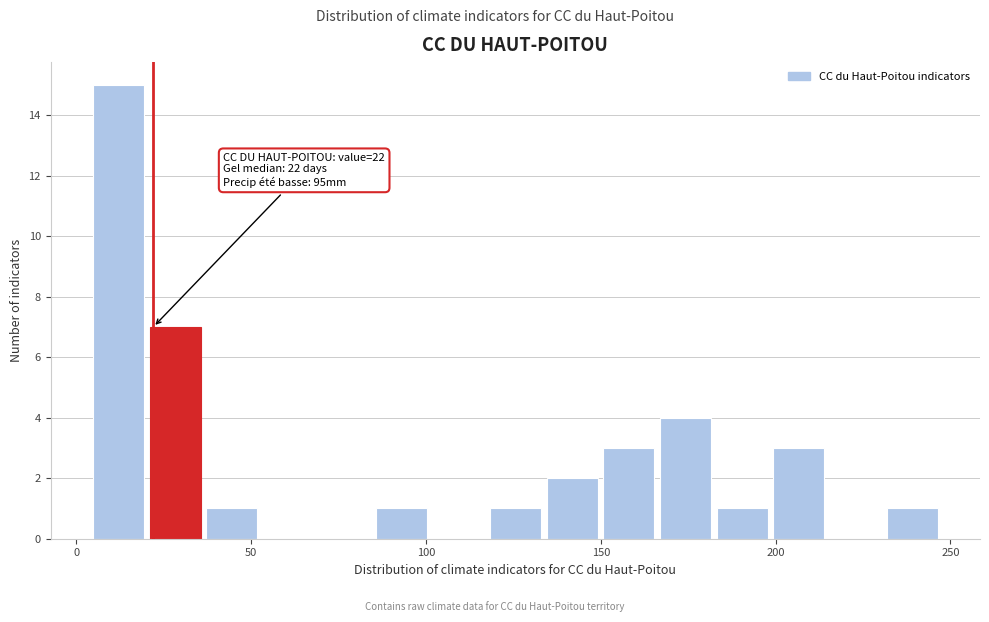

Around what value on the x-axis is the tallest bar? Give the approximate position of its centre, as read against the axis.

10